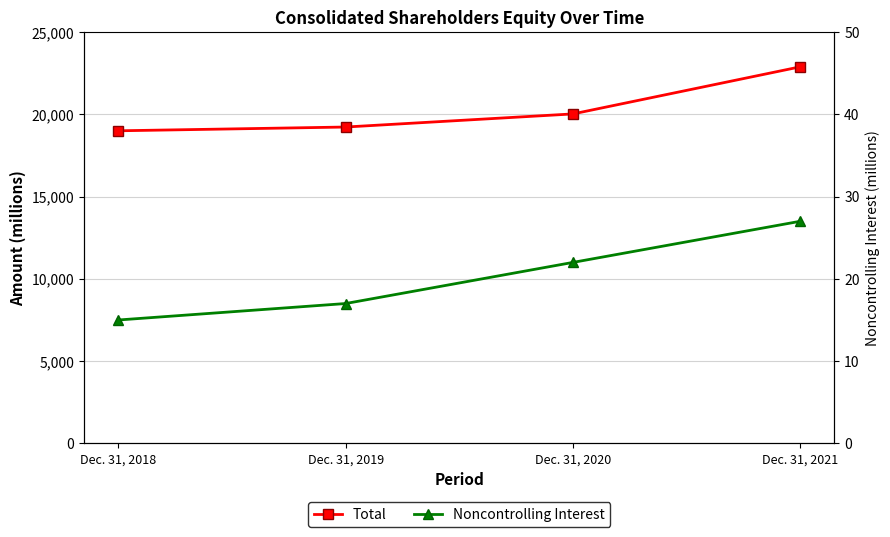

What are all the series names shown in the legend?

Total, Noncontrolling Interest